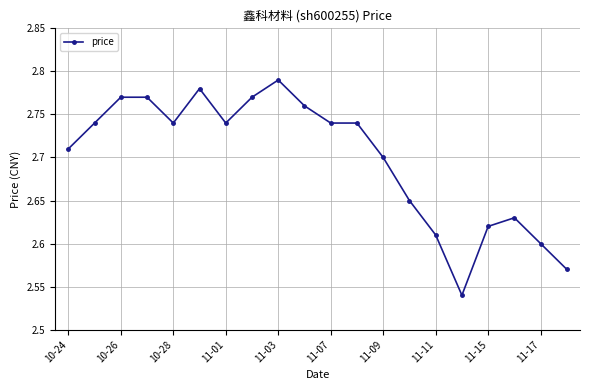

How many values are between 2 and 3?

20